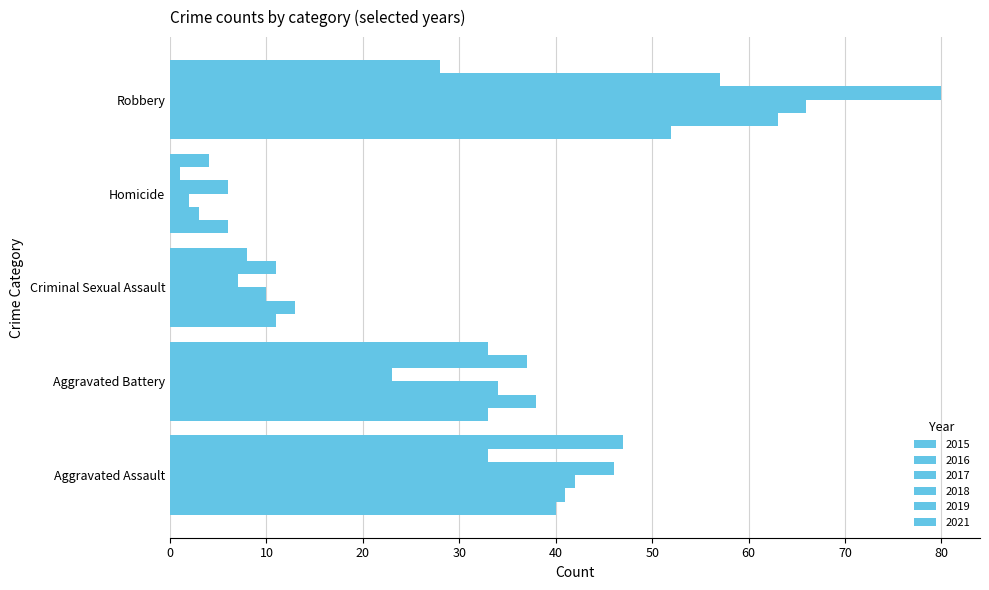

Reading left to right, what are all the values shown in this chart?

2015: 40	33	11	6	52
2016: 41	38	13	3	63
2017: 42	34	10	2	66
2018: 46	23	7	6	80
2019: 33	37	11	1	57
2021: 47	33	8	4	28